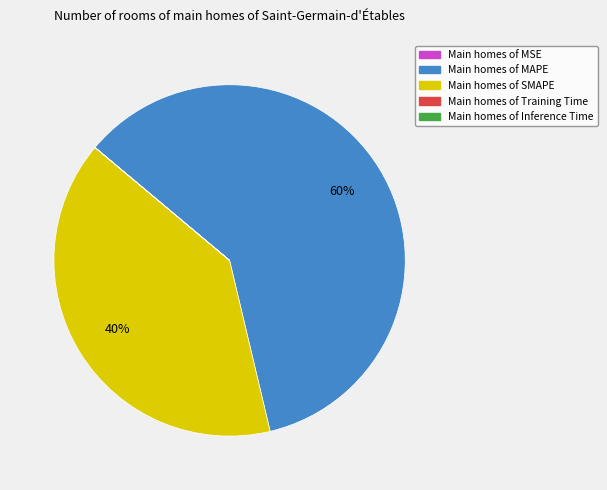

Does any single category account for the majority?

Yes